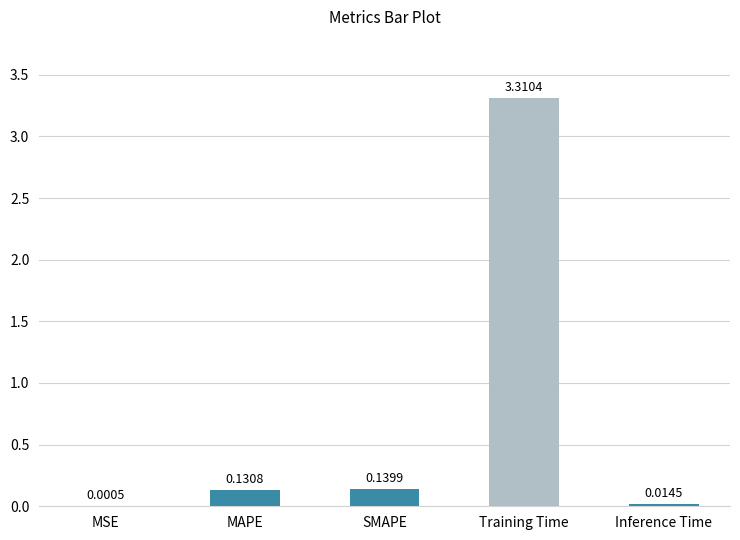

Are the bars grouped side by side (vs. stacked)?

No